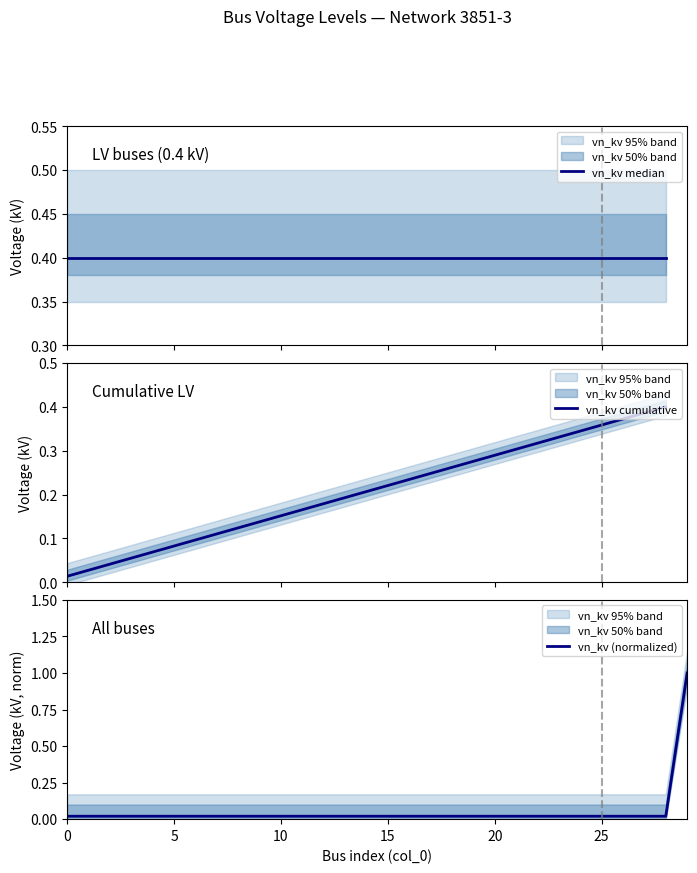

Reading left to right, list all the values displayed in this chart.

0=0.0	1=0.0	2=0.0	3=0.0	4=0.0	5=0.0	6=0.0	7=0.0	8=0.0	9=0.0	10=0.0	11=0.0	12=0.0	13=0.0	14=0.0	15=0.0	16=0.0	17=0.0	18=0.0	19=0.0	20=0.0	21=0.0	22=0.0	23=0.0	24=0.0	25=0.0	26=0.0	27=0.0	28=0.0	29=1.0